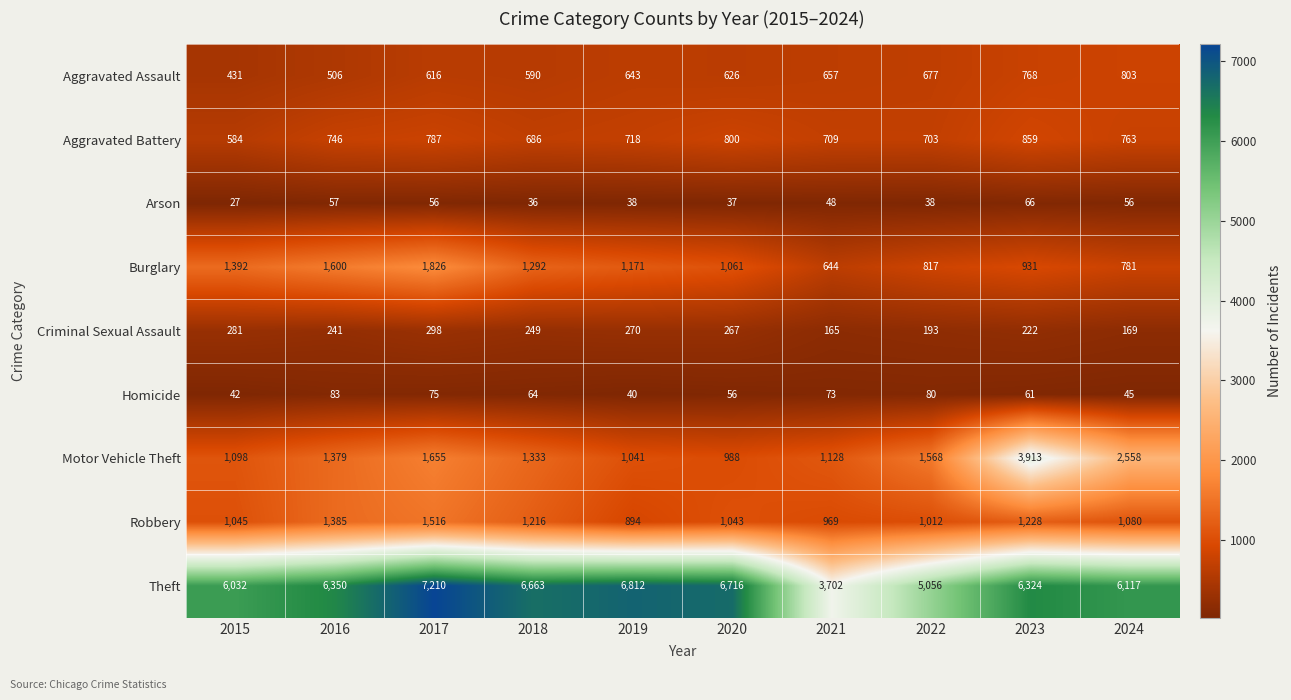

What is the sum of all Theft values?

60982